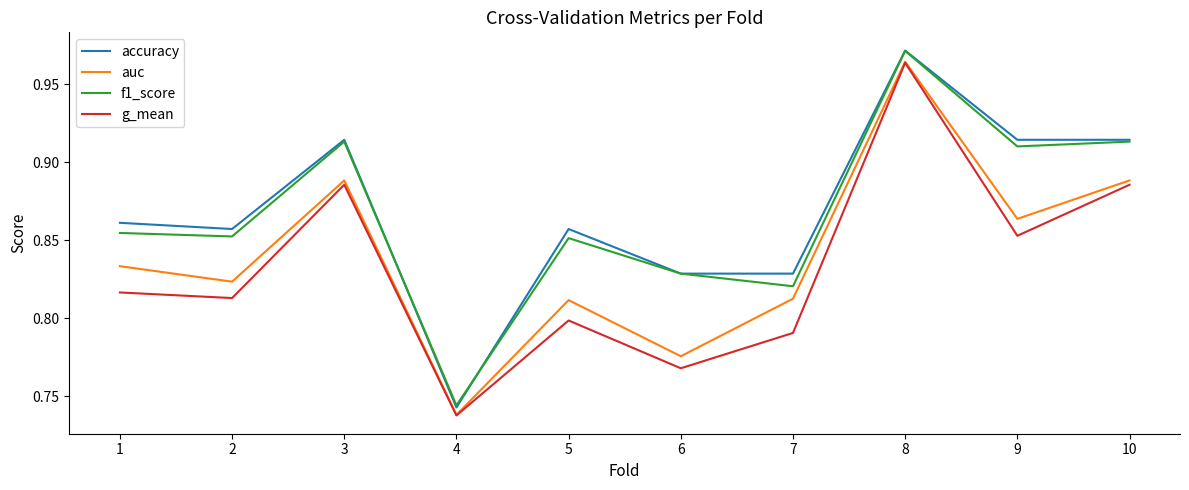

At which category is the sum across all series the highest?

8